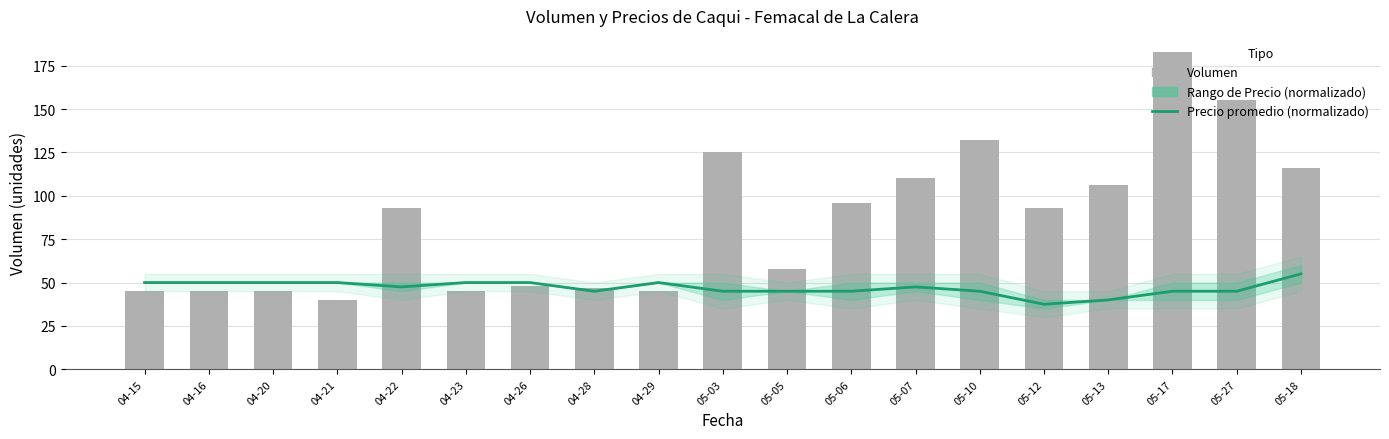

Which category has the highest value in the Volumen series?

05-17